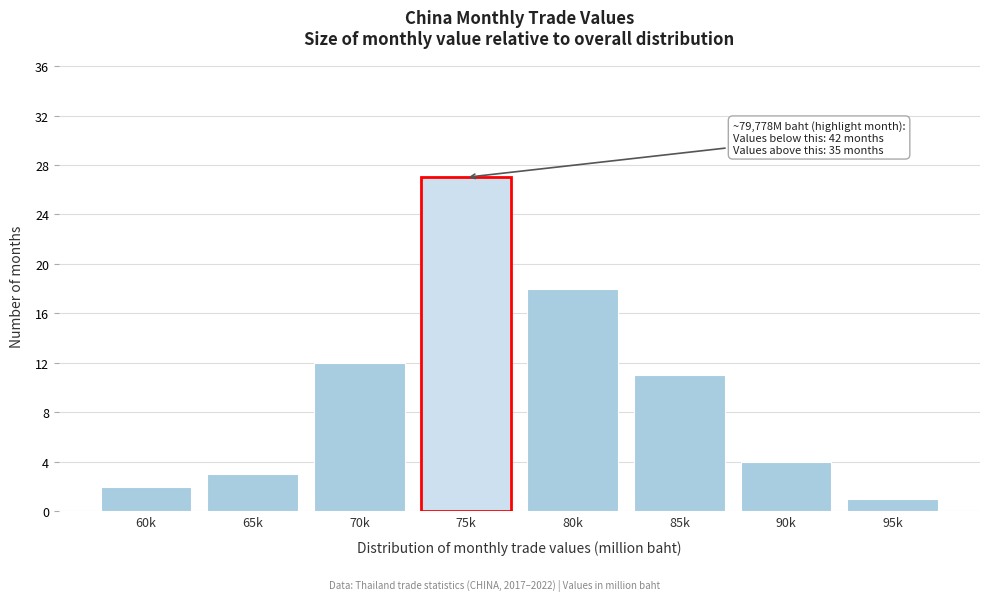

Reading left to right, what are all the values shown in this chart?

60k=2	65k=3	70k=12	75k=27	80k=18	85k=11	90k=4	95k=1